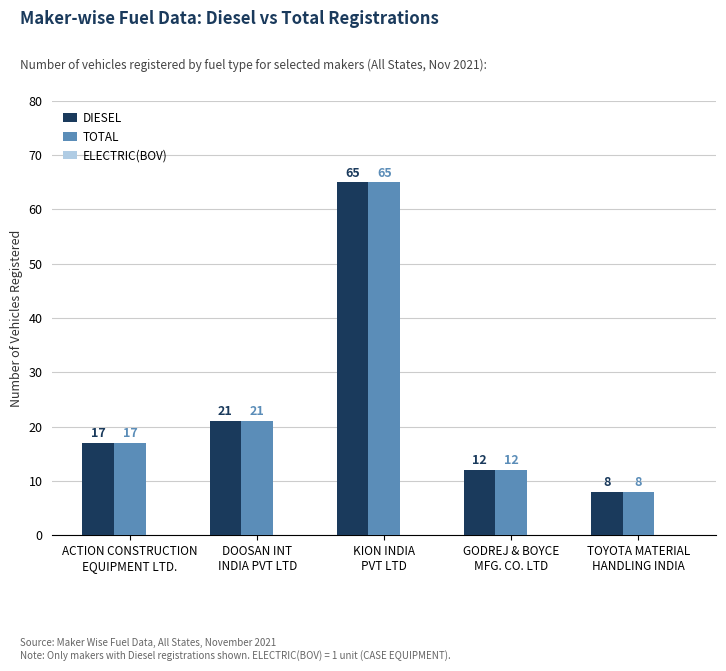

Is it true that TOTAL equals 24 at ACTION CONSTRUCTION
EQUIPMENT LTD.?

False